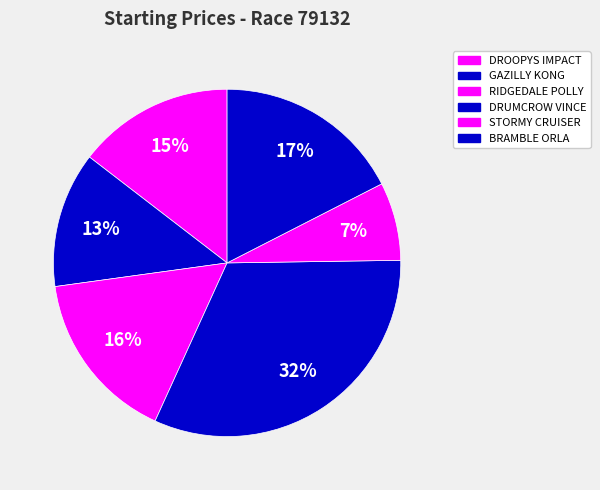

Does DRUMCROW VINCE account for over 50% of the chart?

No